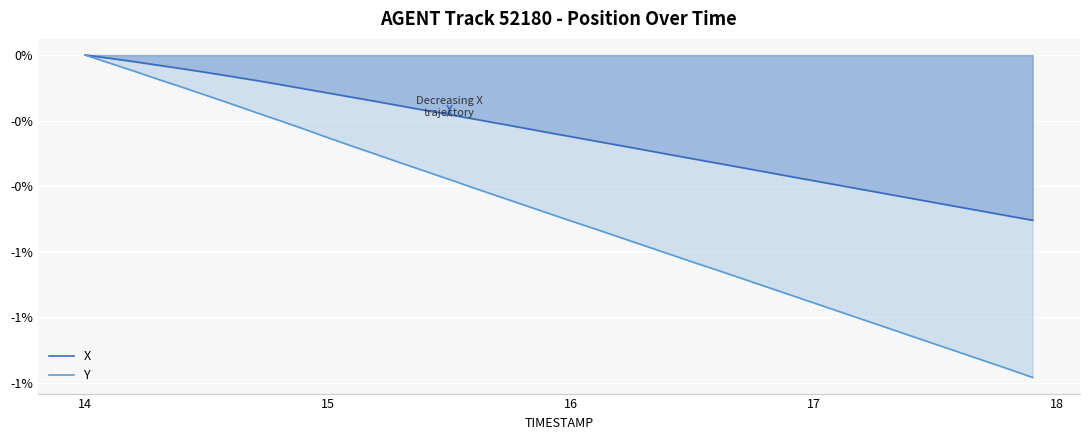

Reading left to right, transcribe all the data shown in this chart.

X: 0.0	-0.0	-0.0	-0.0	-0.0	-0.1	-0.1	-0.1	-0.1	-0.1	-0.1	-0.1	-0.1	-0.2	-0.2	-0.2	-0.2	-0.2	-0.2	-0.2	-0.2	-0.3	-0.3	-0.3	-0.3	-0.3	-0.3	-0.3	-0.4	-0.4	-0.4	-0.4	-0.4	-0.4	-0.4	-0.5	-0.5	-0.5	-0.5	-0.5
Y: 0.0	-0.0	-0.0	-0.1	-0.1	-0.1	-0.1	-0.2	-0.2	-0.2	-0.3	-0.3	-0.3	-0.3	-0.4	-0.4	-0.4	-0.4	-0.5	-0.5	-0.5	-0.5	-0.6	-0.6	-0.6	-0.6	-0.7	-0.7	-0.7	-0.7	-0.8	-0.8	-0.8	-0.8	-0.9	-0.9	-0.9	-0.9	-1.0	-1.0